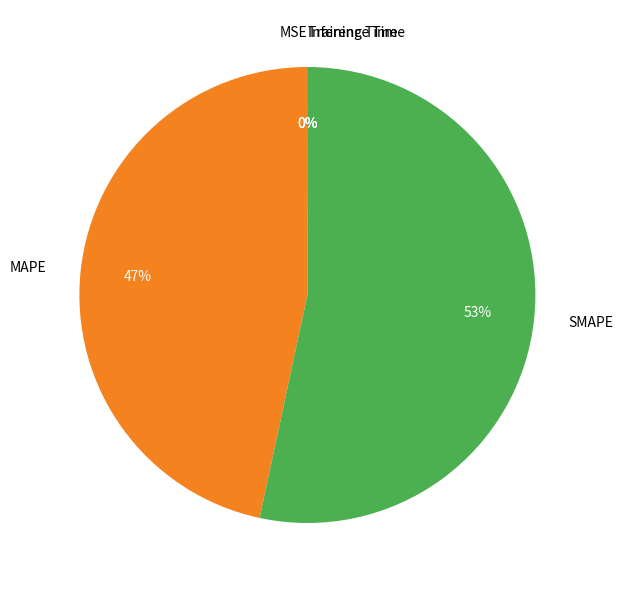

Which slice represents more than half of the pie?

SMAPE